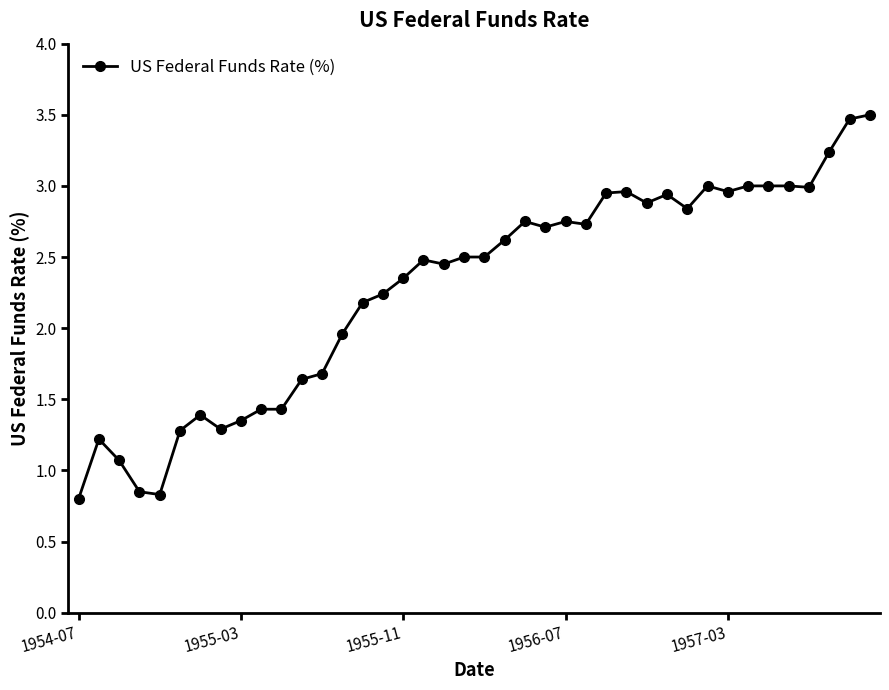

True or false: the data has more than 1 interior local peaks.

True